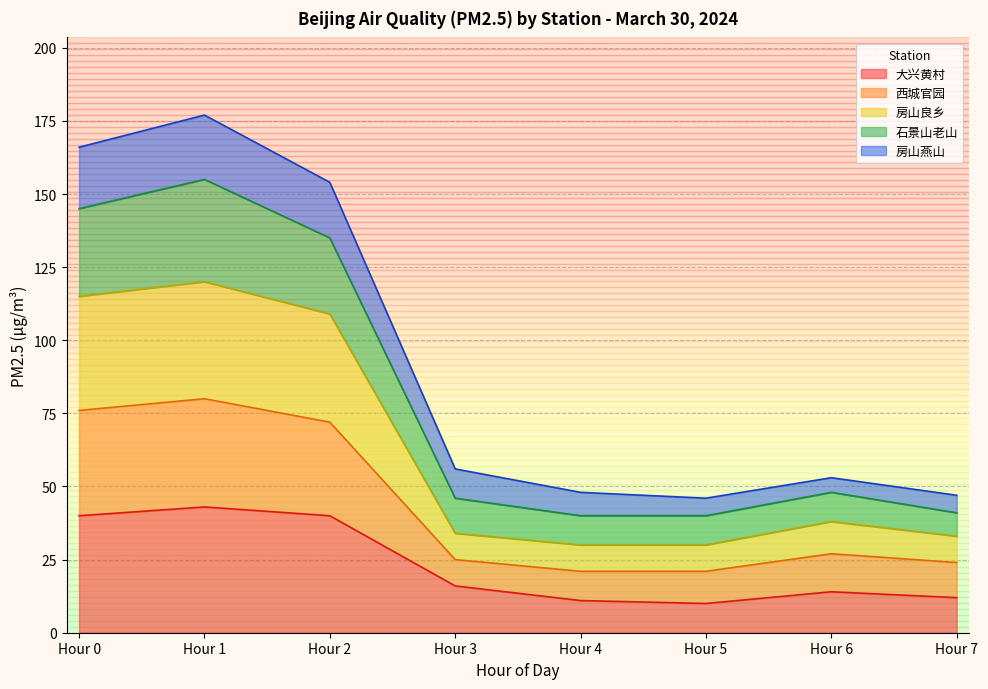

The 西城官园 series shows 9 at Hour 3. True or false?

False